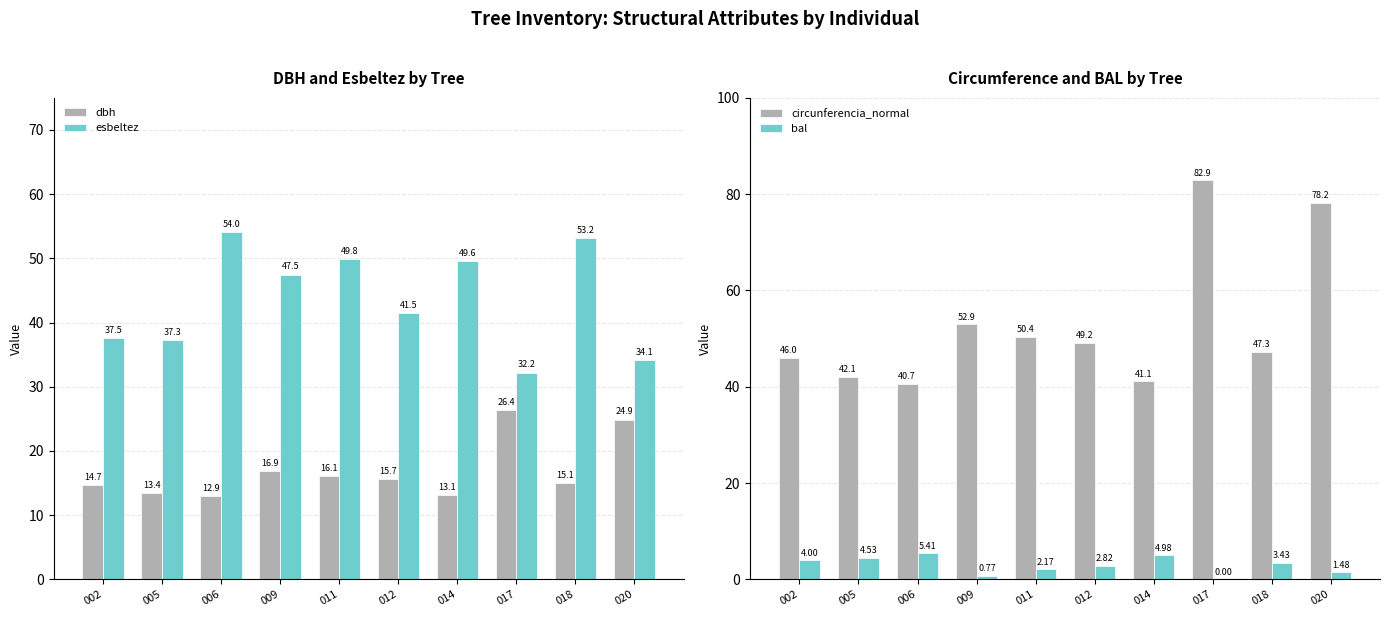

Is the value of dbh at 018 greater than the value of circunferencia_normal at 017?

No